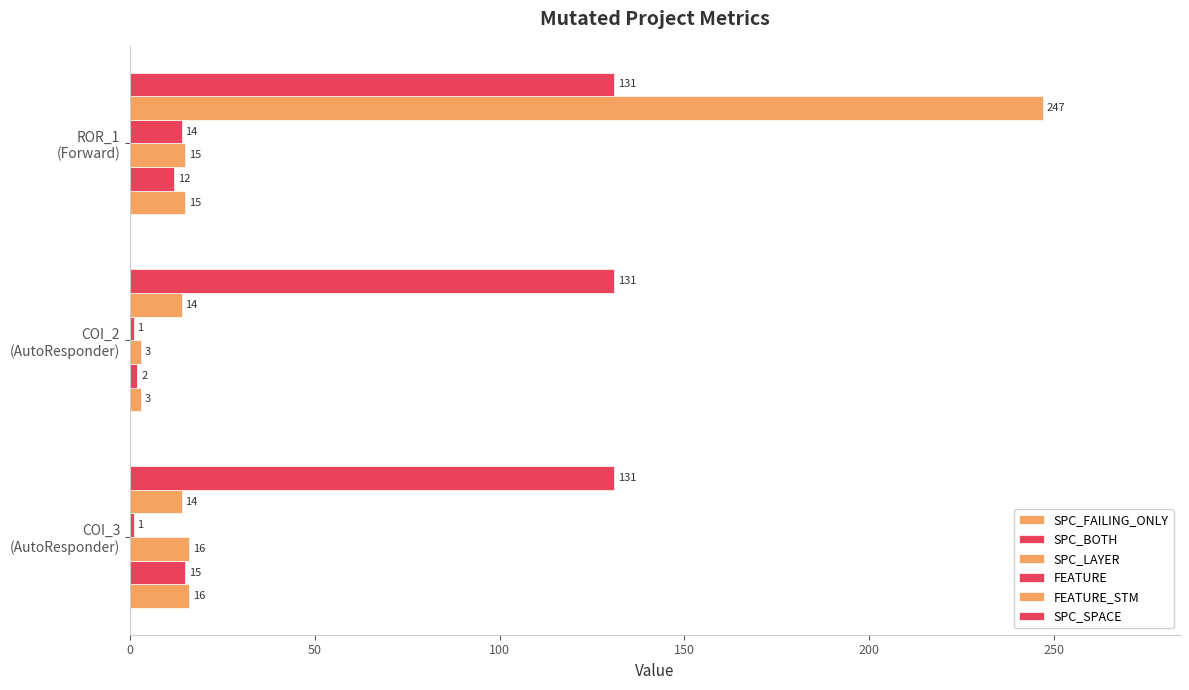

How many values in the SPC_FAILING_ONLY series are below 15?

1